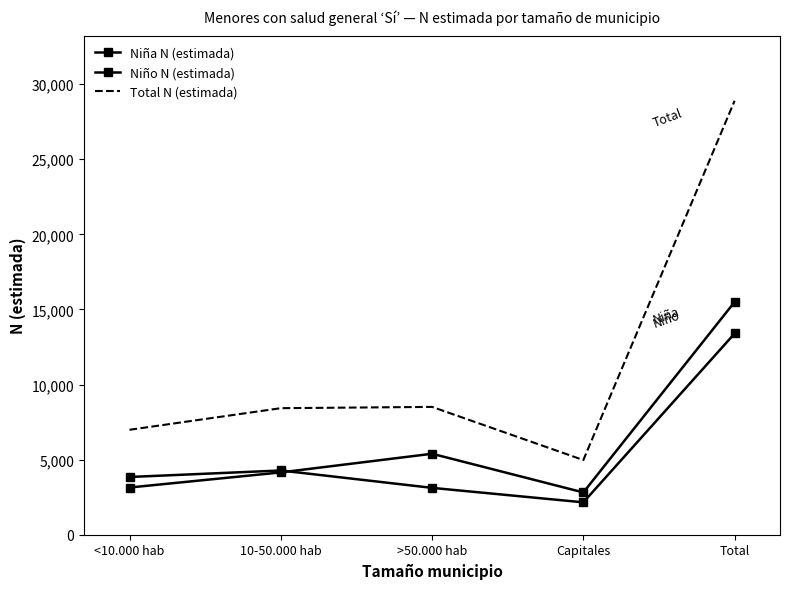

What is the difference between the maximum and second lowest values in the Total N (estimada) series?

21910